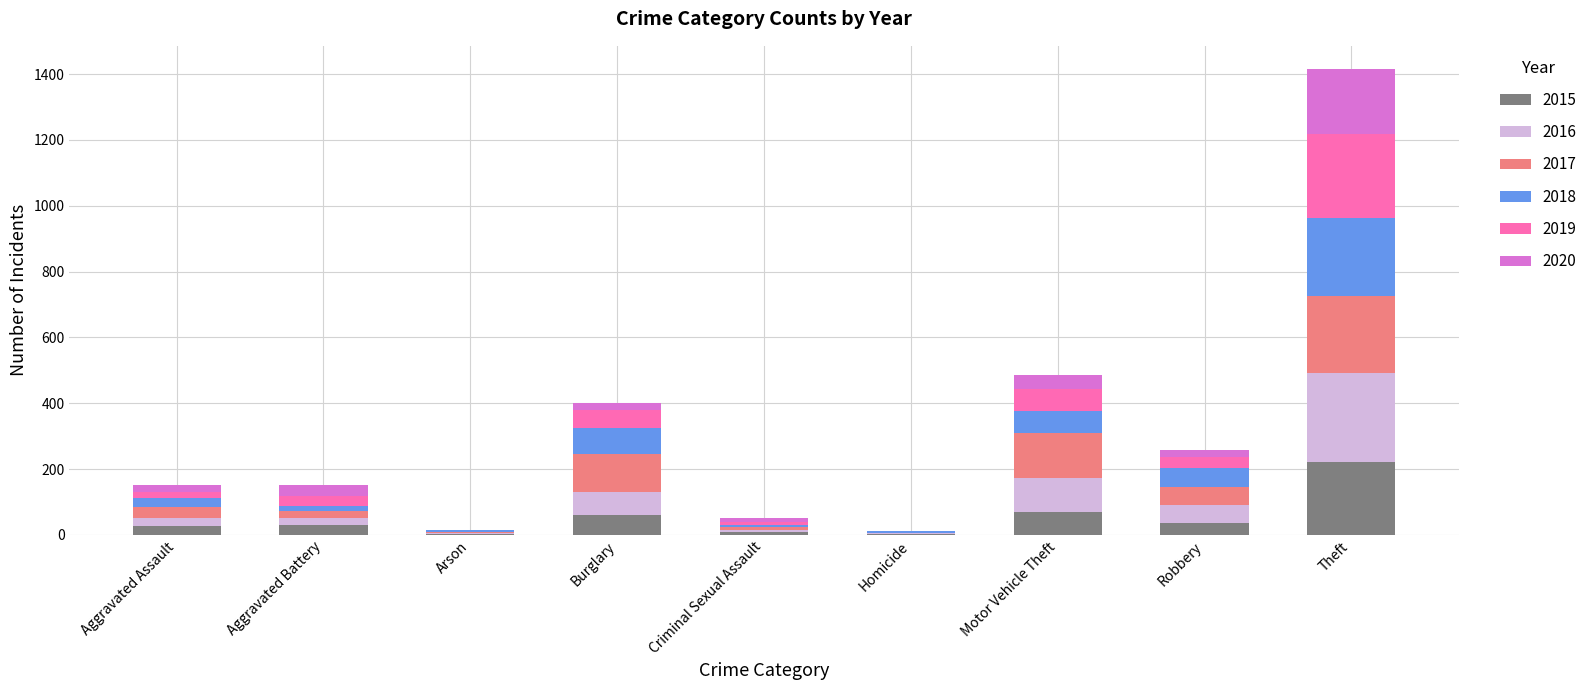

What is the sum of all 2015 values?

461